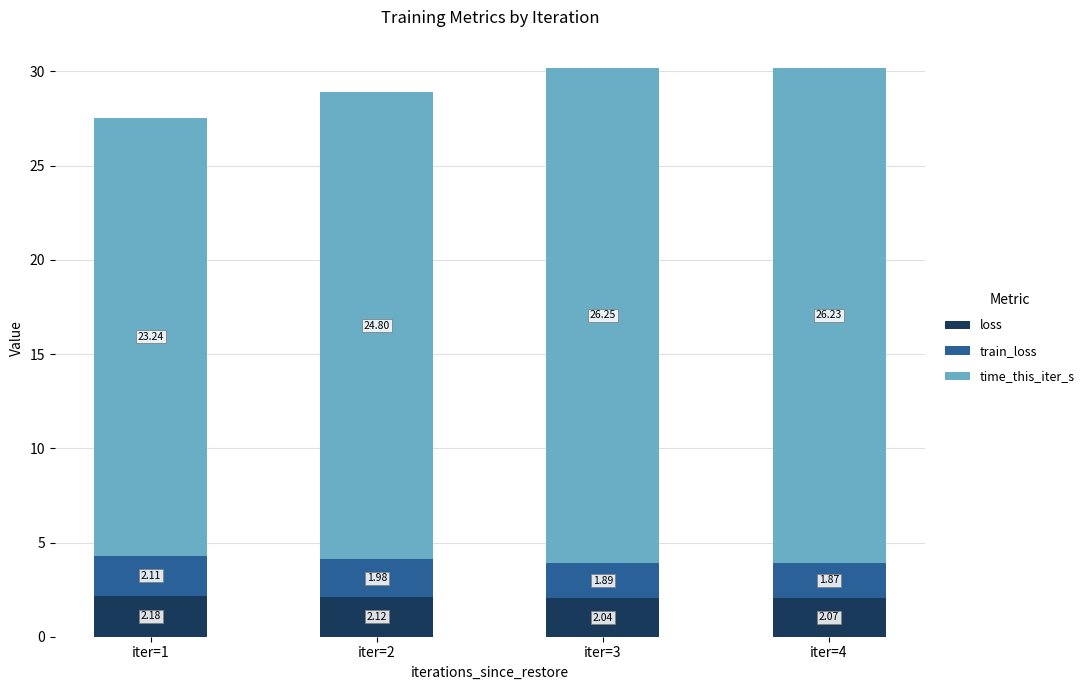

Count the number of data series in this chart.

3